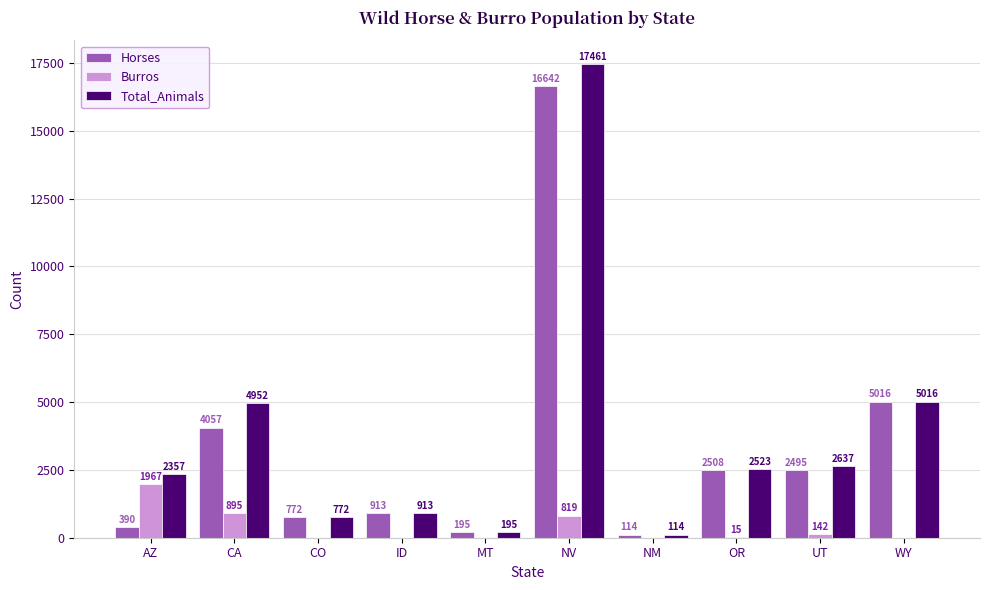

Reading left to right, list all the values displayed in this chart.

Horses: AZ=390	CA=4057	CO=772	ID=913	MT=195	NV=16642	NM=114	OR=2508	UT=2495	WY=5016
Burros: AZ=1967	CA=895	CO=0	ID=0	MT=0	NV=819	NM=0	OR=15	UT=142	WY=0
Total_Animals: AZ=2357	CA=4952	CO=772	ID=913	MT=195	NV=17461	NM=114	OR=2523	UT=2637	WY=5016